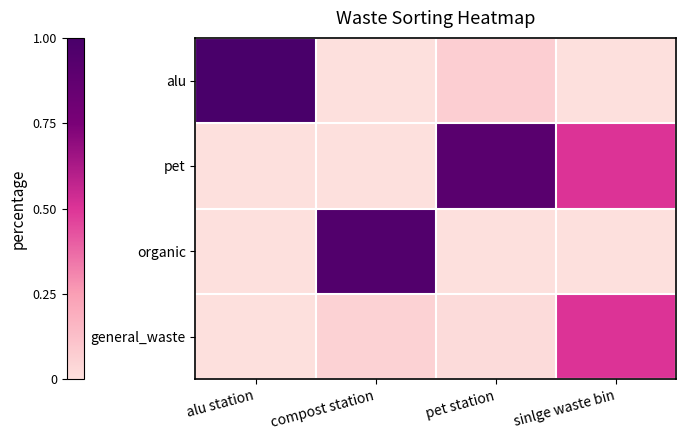

Reading left to right, what are all the values shown in this chart?

alu: alu station=1.0	compost station=0.0	pet station=0.1	sinlge waste bin=0.0
pet: alu station=0.0	compost station=0.0	pet station=0.9	sinlge waste bin=0.5
organic: alu station=0.0	compost station=0.9	pet station=0.0	sinlge waste bin=0.0
general_waste: alu station=0.0	compost station=0.1	pet station=0.0	sinlge waste bin=0.5